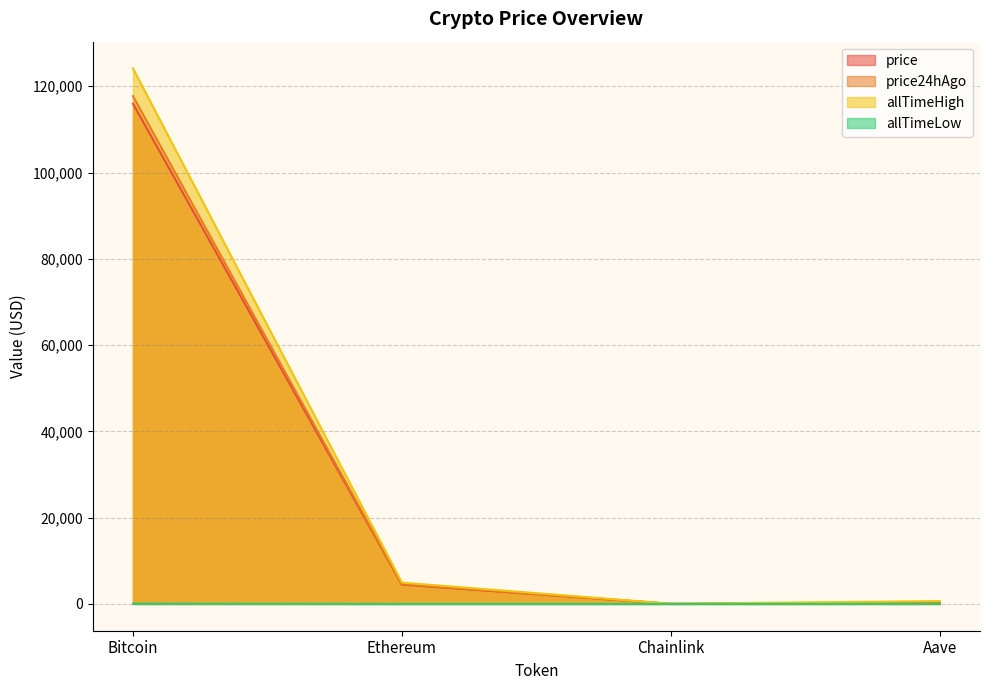

True or false: price24hAgo and allTimeLow cross at least once.

False